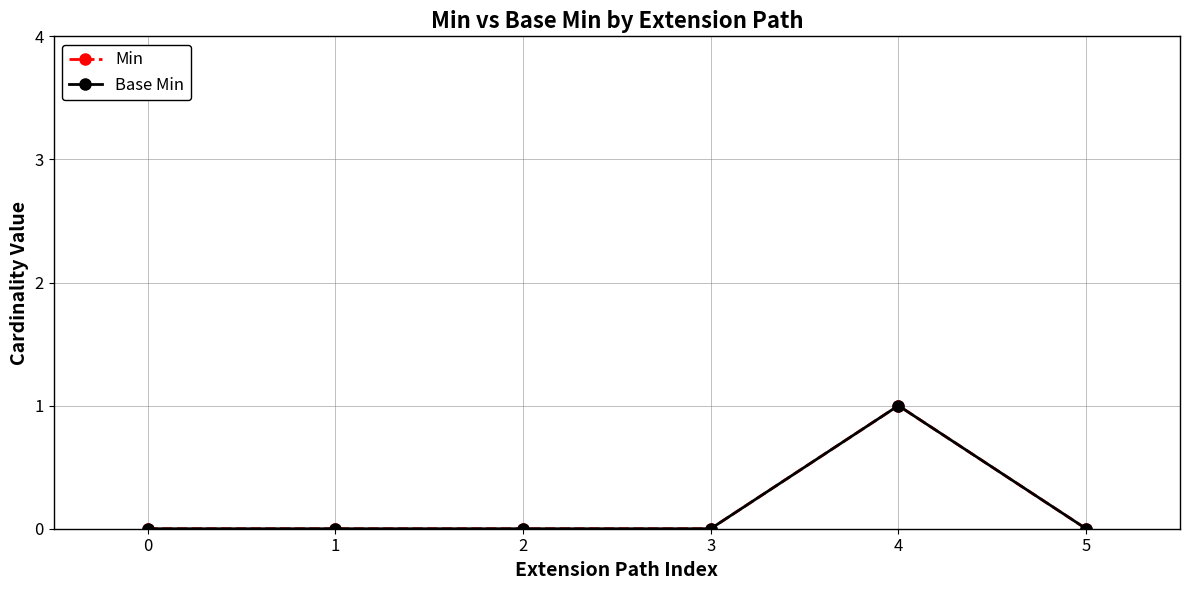

True or false: Min and Base Min intersect in this chart.

False